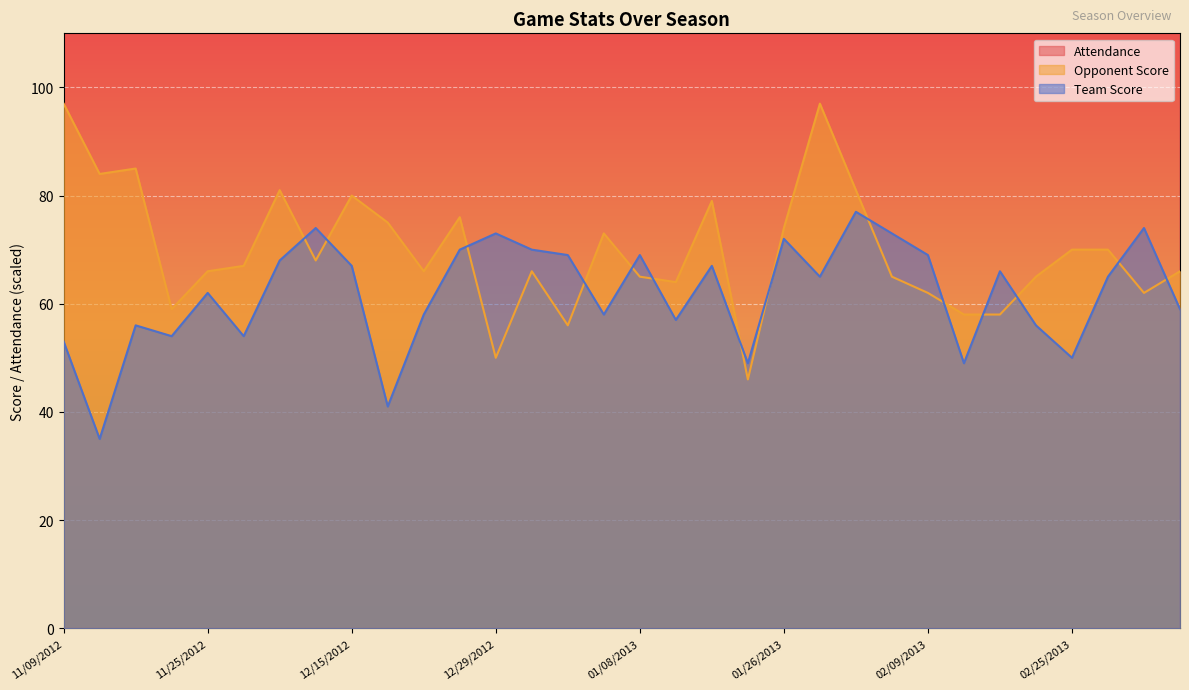

What is the maximum value shown in the chart?

8047